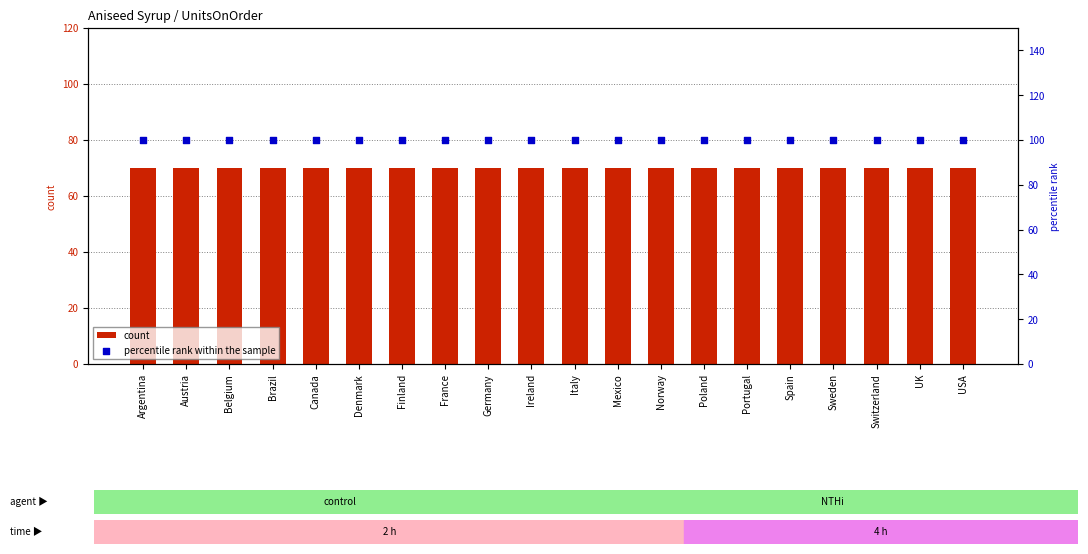

At which category is the sum across all series the highest?

Argentina